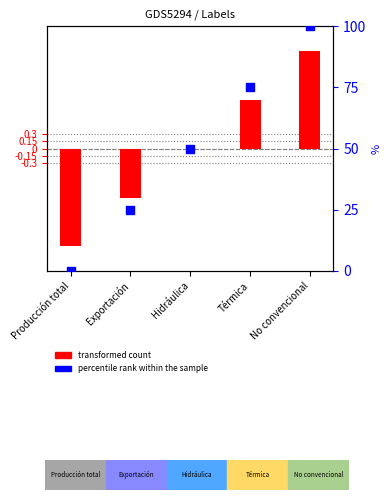

Is the value of transformed count at Térmica greater than the value of percentile rank within the sample at Producción total?

Yes